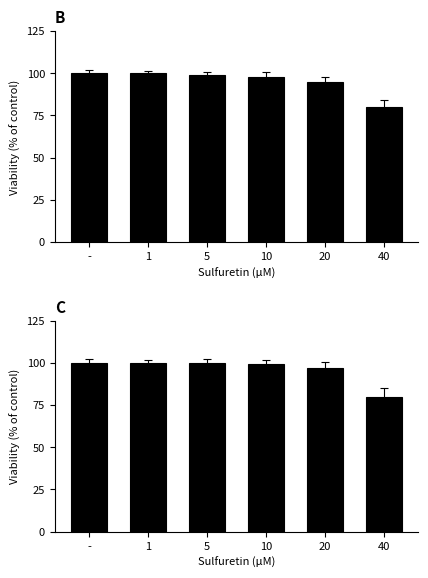

Which category has the highest value in the f_9 series?

-